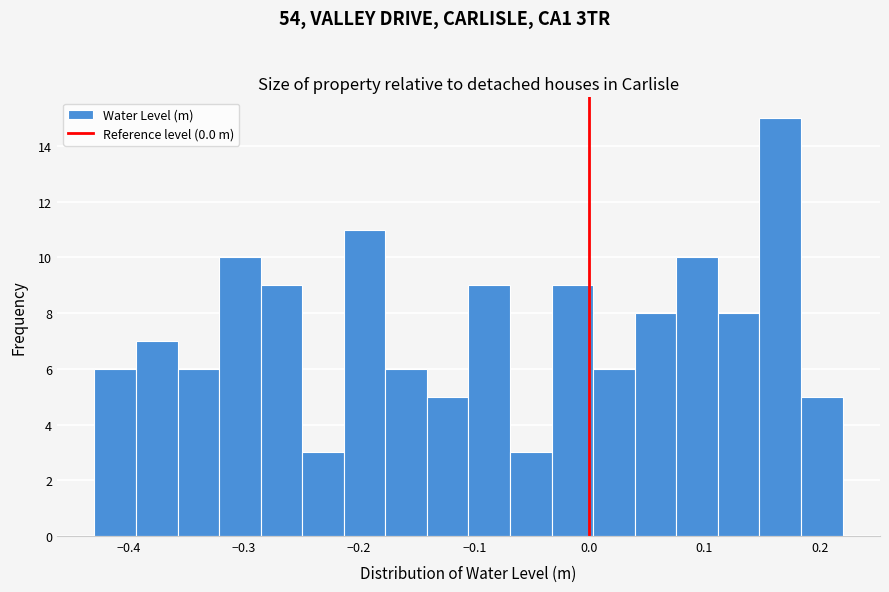

Read against the x-axis, roughly where is the centre of the tallest bar?

0.17